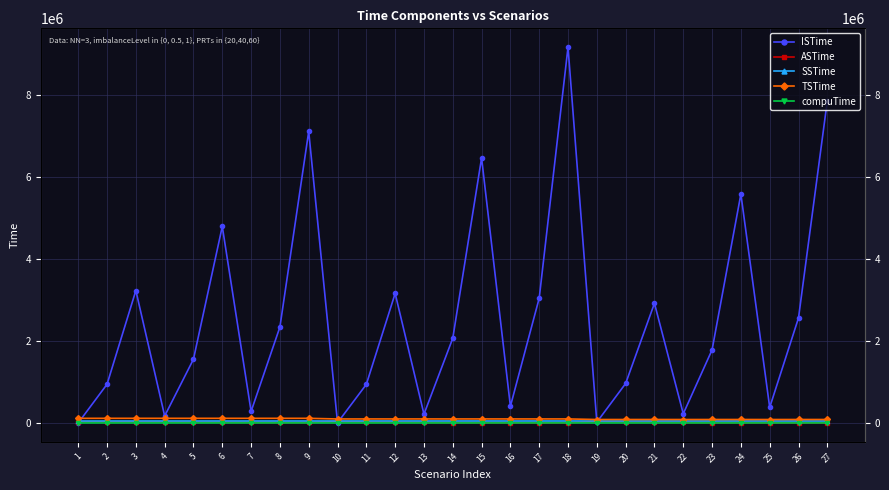

Which series has the widest spread of values?

ISTime